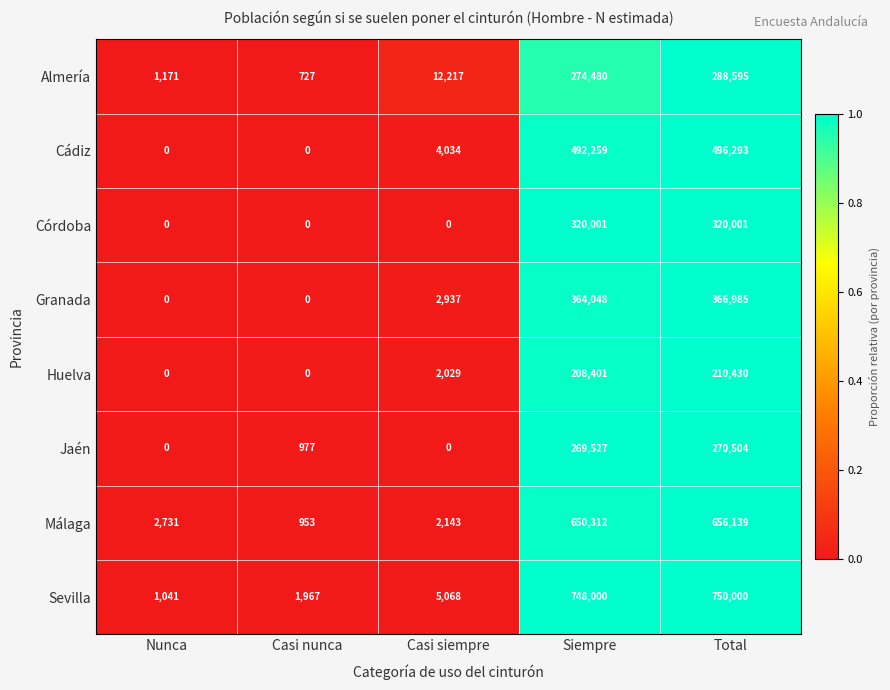

Is it true that Huelva equals 0 at Casi nunca?

True